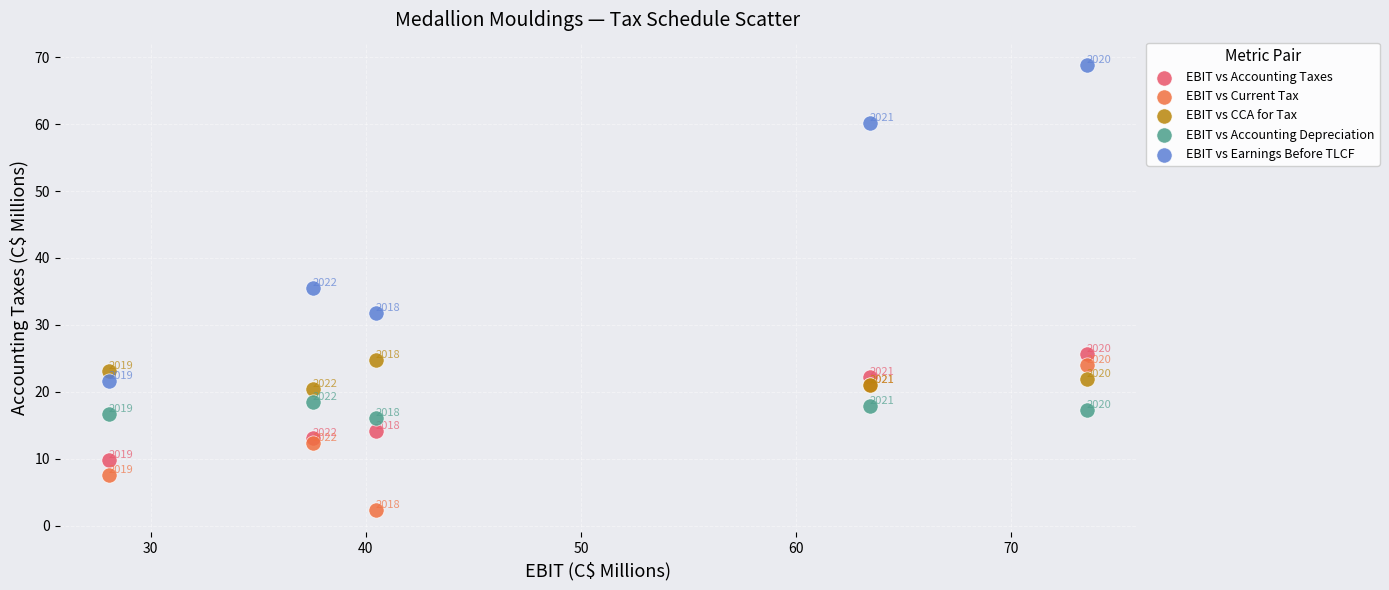

What are all the series names shown in the legend?

EBIT vs Accounting Taxes, EBIT vs Current Tax, EBIT vs CCA for Tax, EBIT vs Accounting Depreciation, EBIT vs Earnings Before TLCF